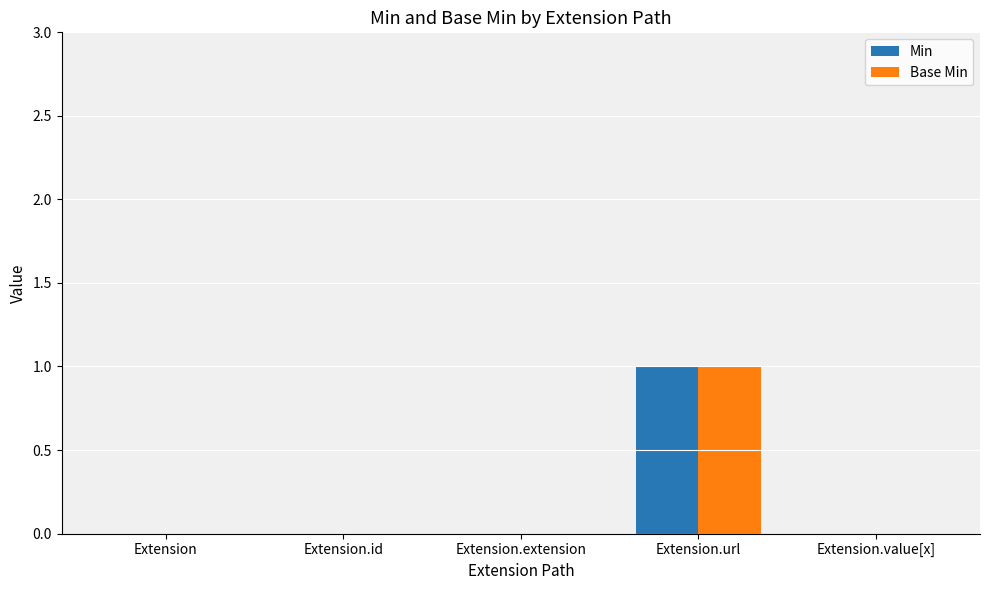

Reading right to left, list all the values displayed in this chart.

Min: Extension.value[x]=0	Extension.url=1	Extension.extension=0	Extension.id=0	Extension=0
Base Min: Extension.value[x]=0	Extension.url=1	Extension.extension=0	Extension.id=0	Extension=0